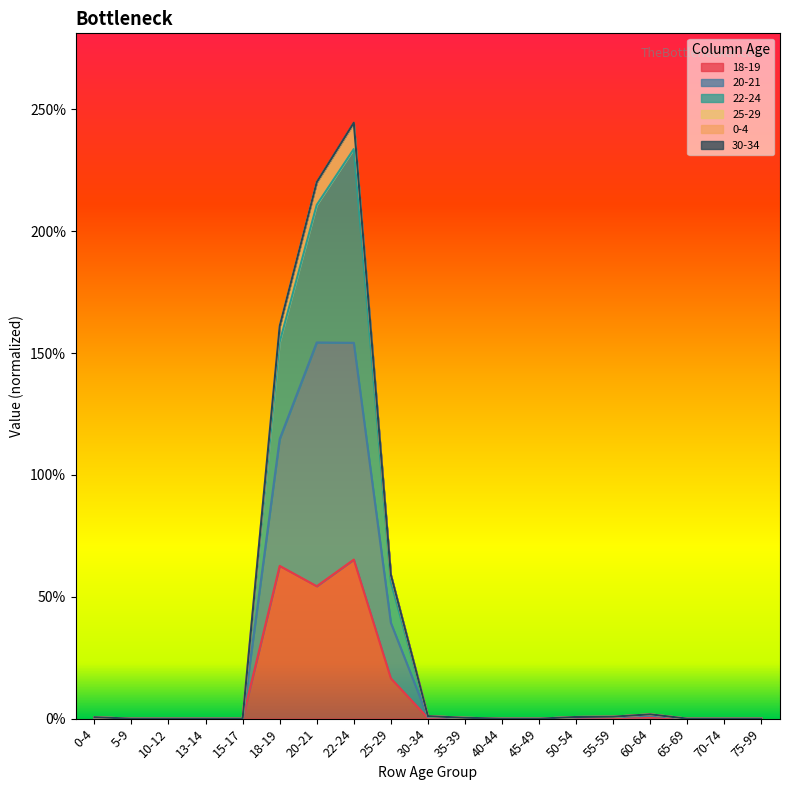

At 55-59, list the series in order from largest to smallest.

22-24, 25-29, 0-4, 30-34, 20-21, 18-19